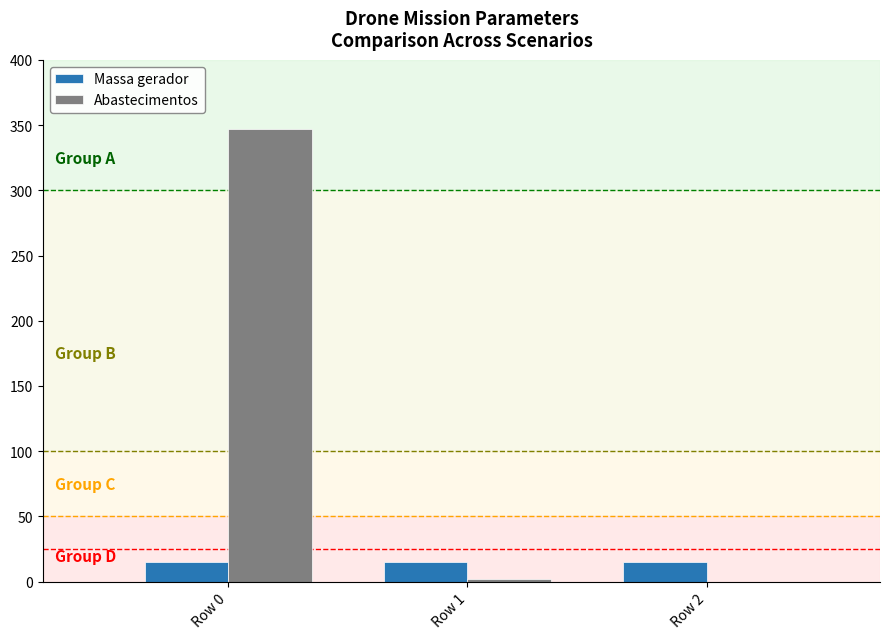

How many positive values does the Abastecimentos series have?

2